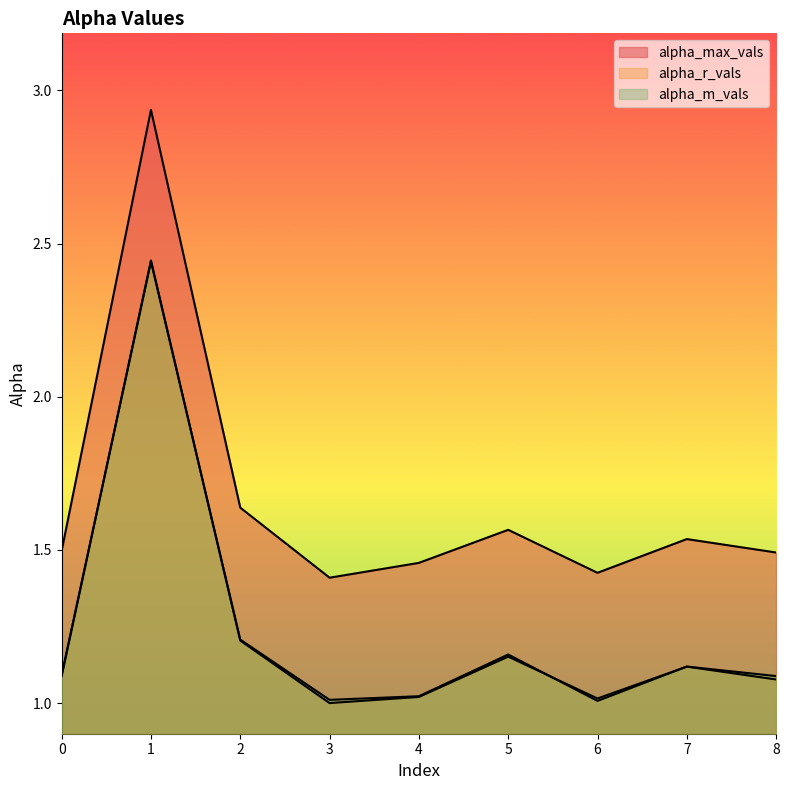

How many distinct data groups are displayed?

3